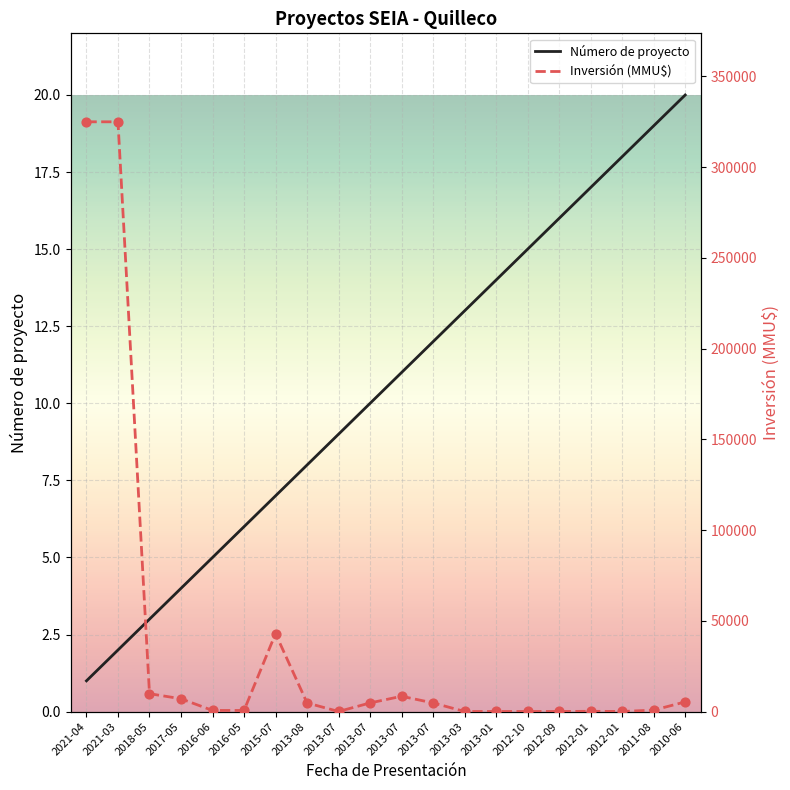

Which series has the largest total across all categories?

Inversión (MMU$)